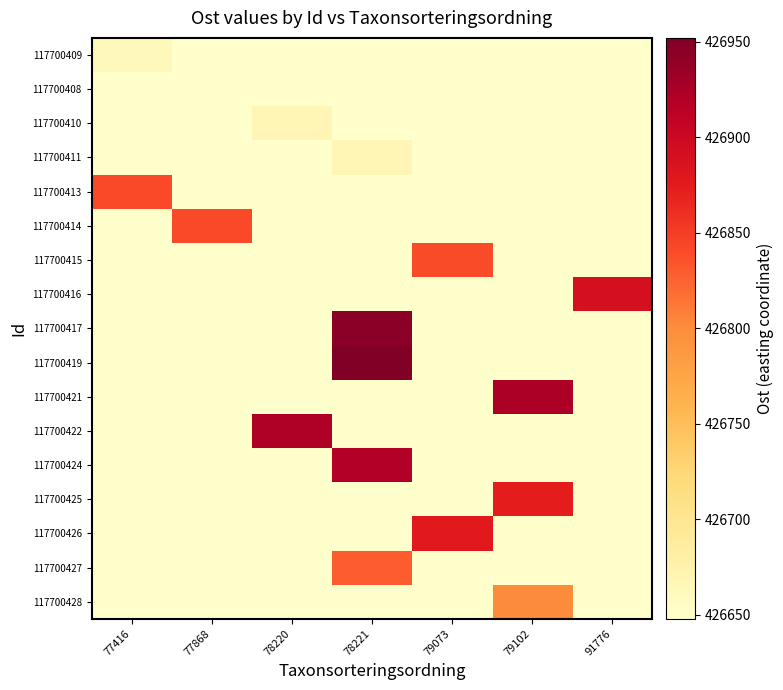

Reading right to left, what are all the values shown in this chart?

117700409: 91776=426648	79102=426648	79073=426648	78221=426648	78220=426648	77868=426648	77416=426663
117700408: 91776=426648	79102=426648	79073=426648	78221=426648	78220=426648	77868=426648	77416=426648
117700410: 91776=426648	79102=426648	79073=426648	78221=426648	78220=426667	77868=426648	77416=426648
117700411: 91776=426648	79102=426648	79073=426648	78221=426667	78220=426648	77868=426648	77416=426648
117700413: 91776=426648	79102=426648	79073=426648	78221=426648	78220=426648	77868=426648	77416=426841
117700414: 91776=426648	79102=426648	79073=426648	78221=426648	78220=426648	77868=426841	77416=426648
117700415: 91776=426648	79102=426648	79073=426840	78221=426648	78220=426648	77868=426648	77416=426648
117700416: 91776=426891	79102=426648	79073=426648	78221=426648	78220=426648	77868=426648	77416=426648
117700417: 91776=426648	79102=426648	79073=426648	78221=426944	78220=426648	77868=426648	77416=426648
117700419: 91776=426648	79102=426648	79073=426648	78221=426952	78220=426648	77868=426648	77416=426648
117700421: 91776=426648	79102=426924	79073=426648	78221=426648	78220=426648	77868=426648	77416=426648
117700422: 91776=426648	79102=426648	79073=426648	78221=426648	78220=426922	77868=426648	77416=426648
117700424: 91776=426648	79102=426648	79073=426648	78221=426919	78220=426648	77868=426648	77416=426648
117700425: 91776=426648	79102=426873	79073=426648	78221=426648	78220=426648	77868=426648	77416=426648
117700426: 91776=426648	79102=426648	79073=426876	78221=426648	78220=426648	77868=426648	77416=426648
117700427: 91776=426648	79102=426648	79073=426648	78221=426829	78220=426648	77868=426648	77416=426648
117700428: 91776=426648	79102=426800	79073=426648	78221=426648	78220=426648	77868=426648	77416=426648